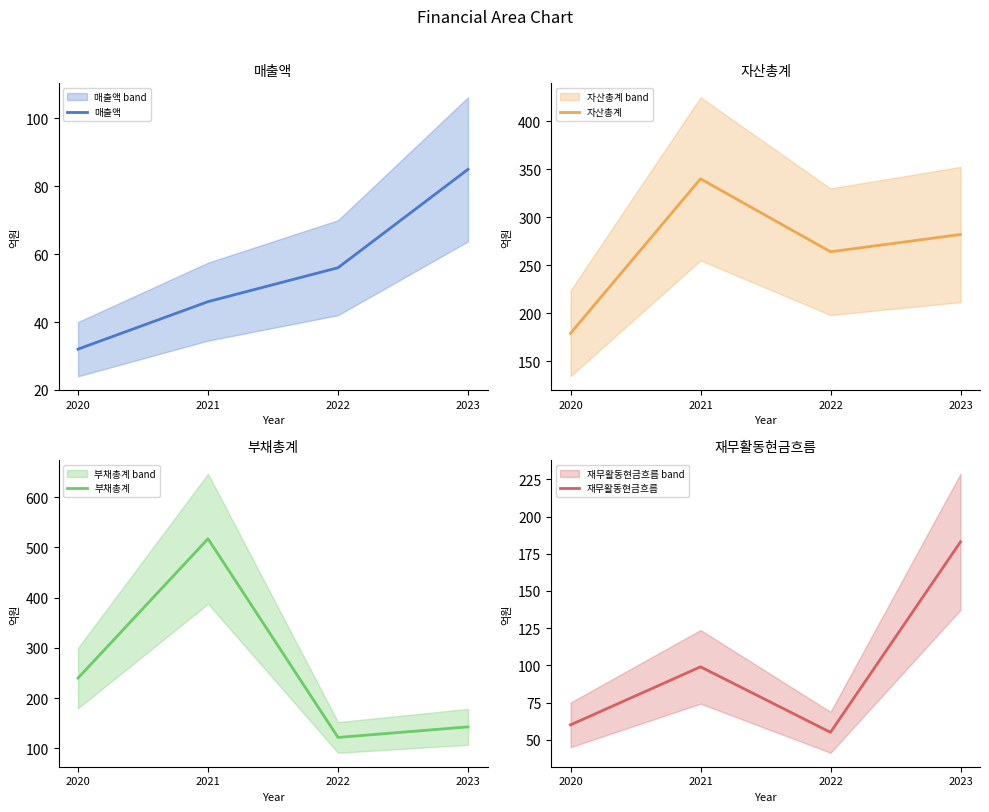

Rank the categories by 자산총계 value from highest to lowest.

2021, 2023, 2022, 2020